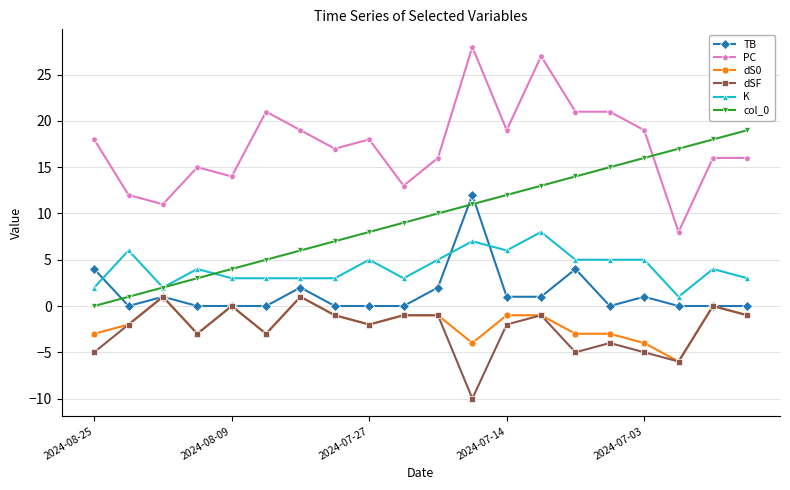

What is the maximum value for K?

8